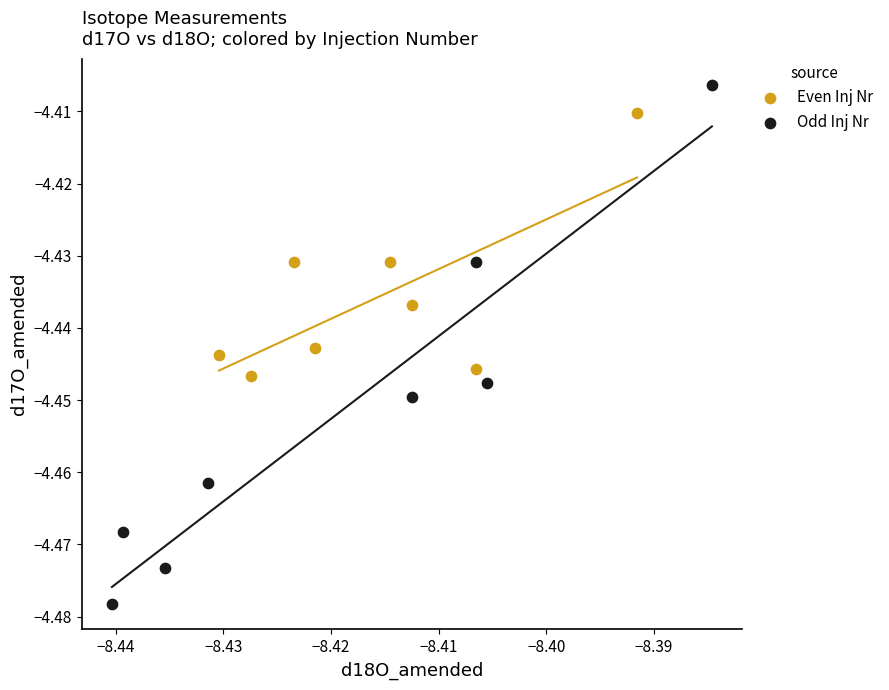

Which series reaches the minimum Y coordinate?

Odd Inj Nr